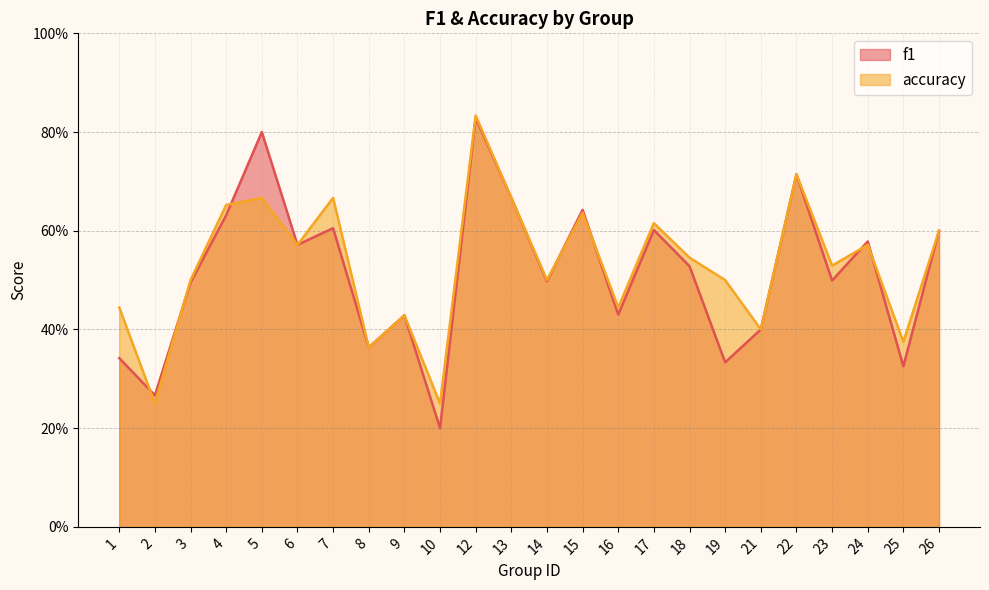

The value of accuracy at 26 is 0.6. True or false?

True